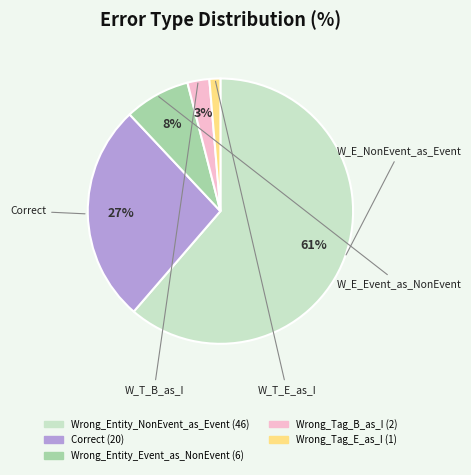

To the nearest percent, what is the difference between the Wrong_Tag_E_as_I and Wrong_Entity_Event_as_NonEvent slice percentages?

7%